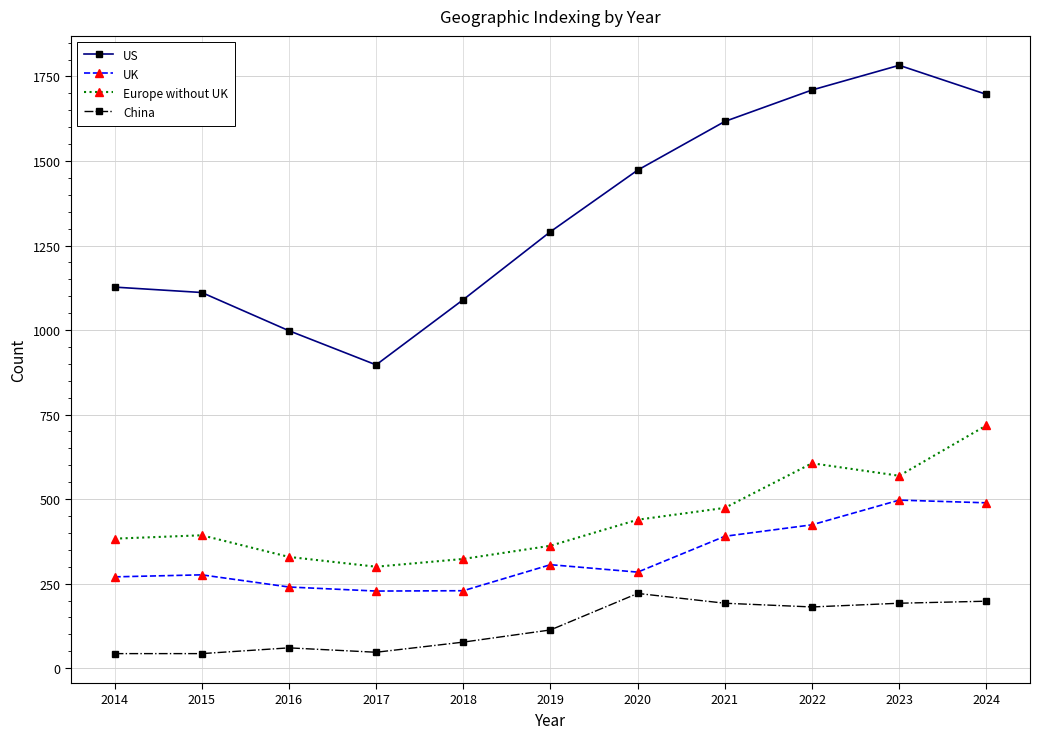

How many lines are shown in the chart?

4